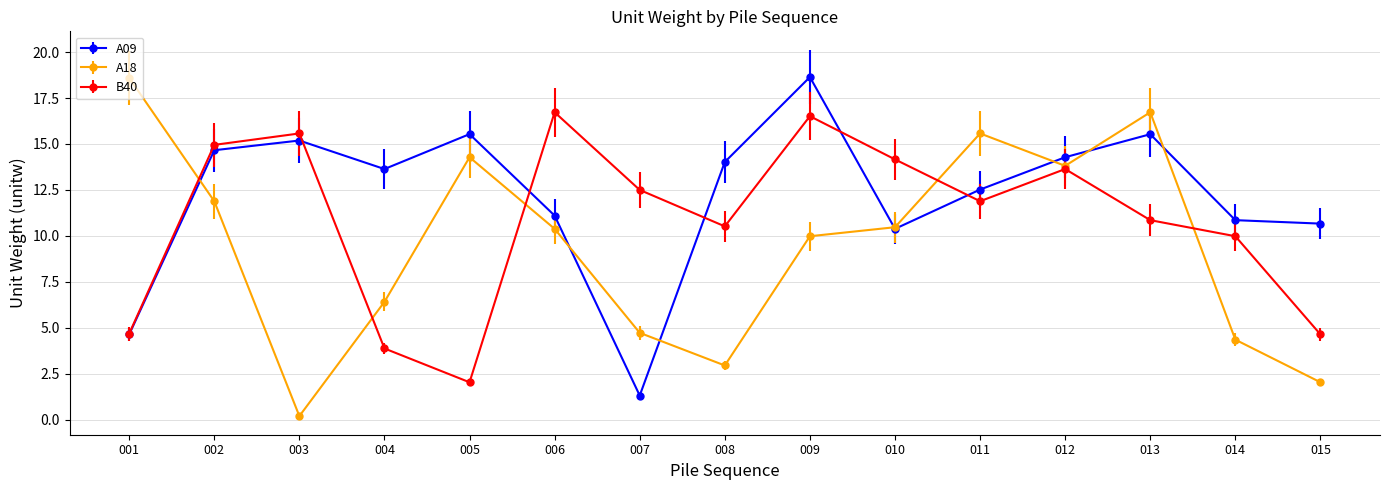

After their last crossing, which series has the higher values: B40 or A18?

B40